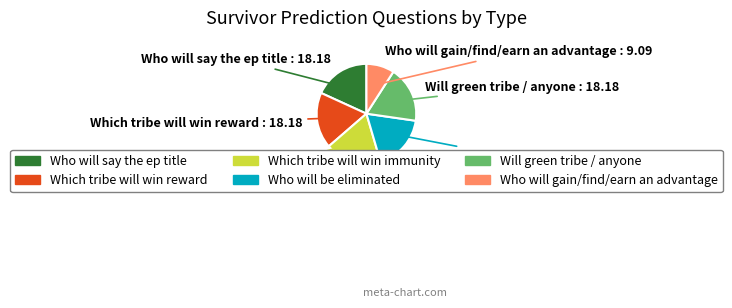

Is there a majority slice in this chart?

No